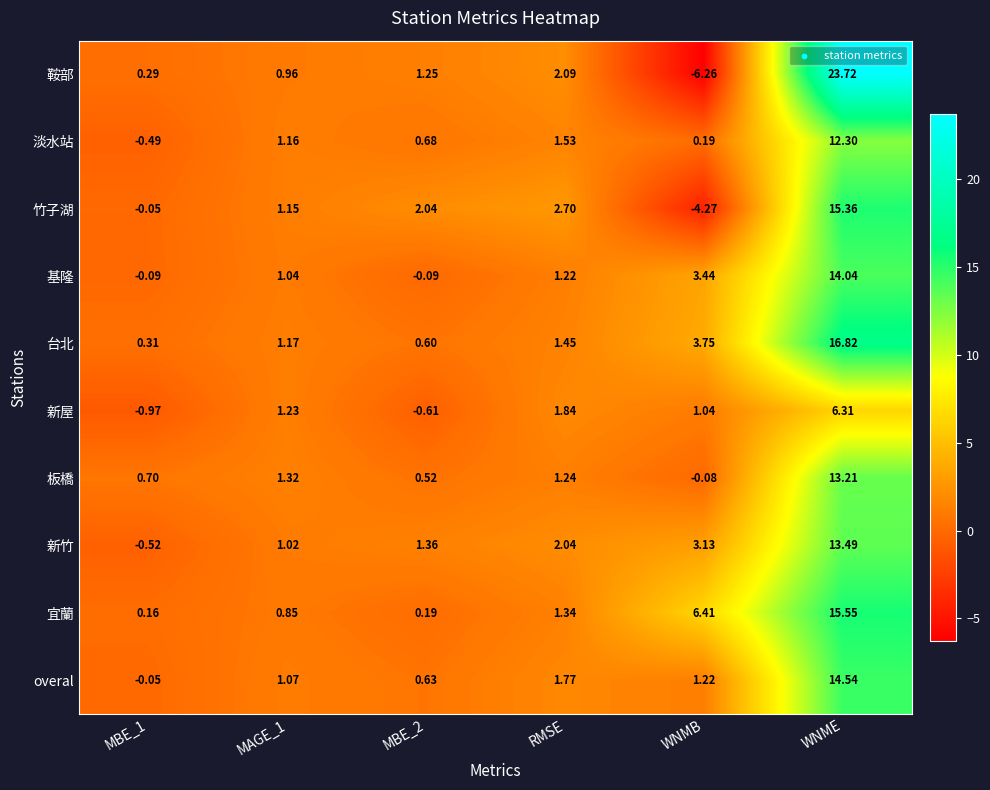

Rank the series at RMSE from lowest to highest value.

基隆, 板橋, 宜蘭, 台北, 淡水站, overal, 新屋, 新竹, 鞍部, 竹子湖